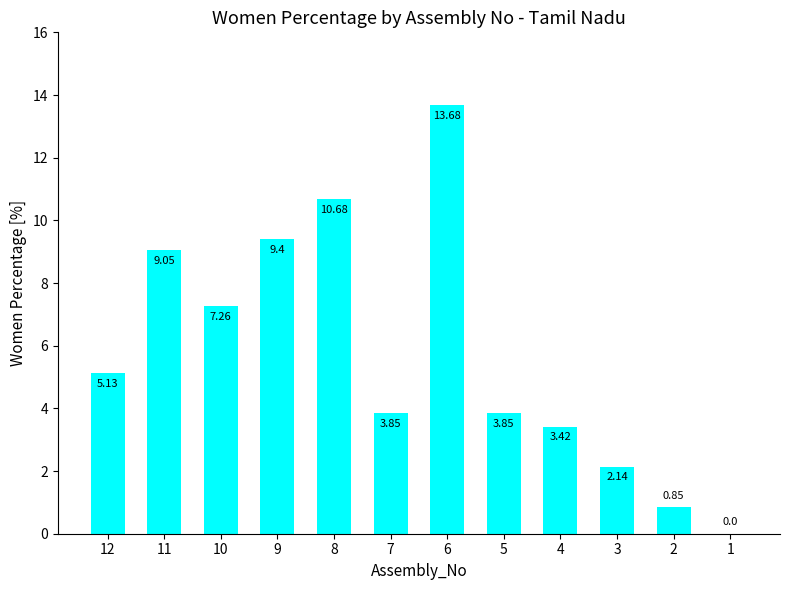

What is the change in value from 10 to 7?

-3.4